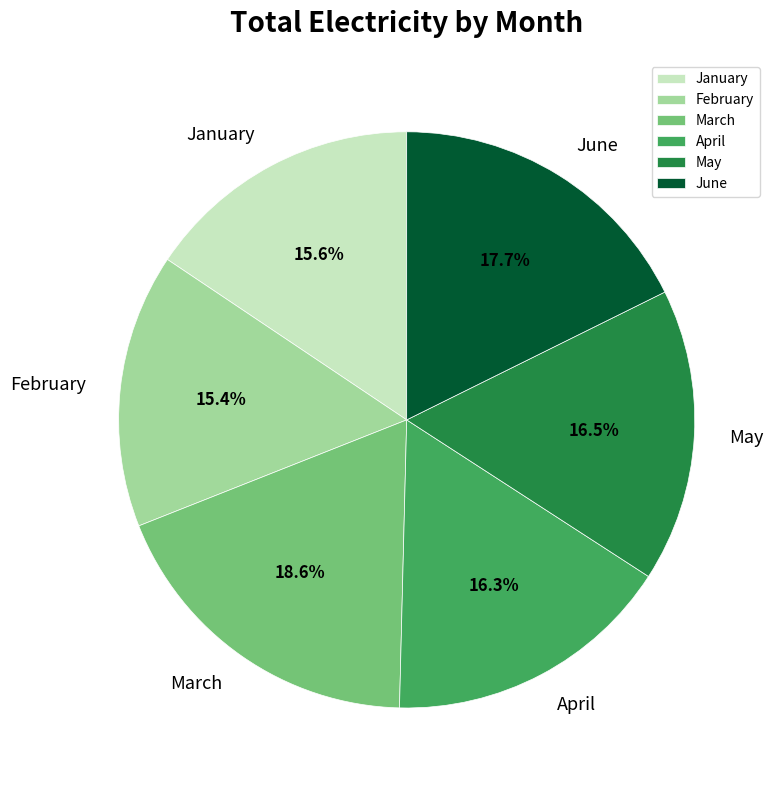

How many slices are in this pie chart?

6